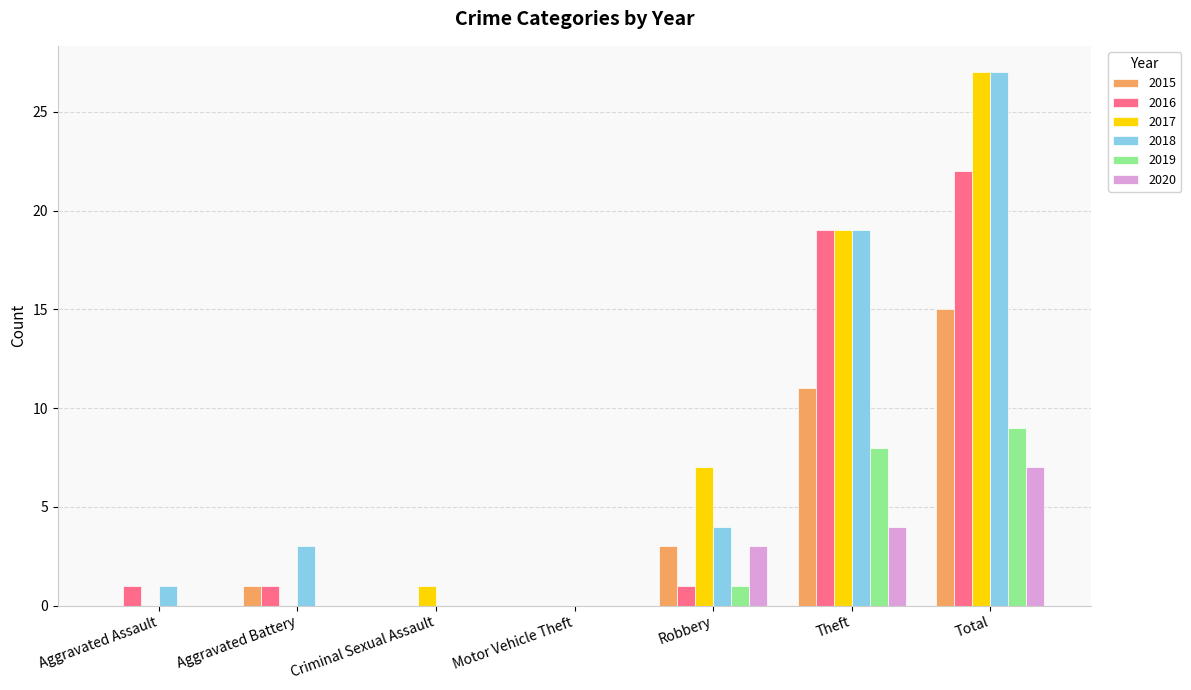

What is the sum of all 2019 values?

18